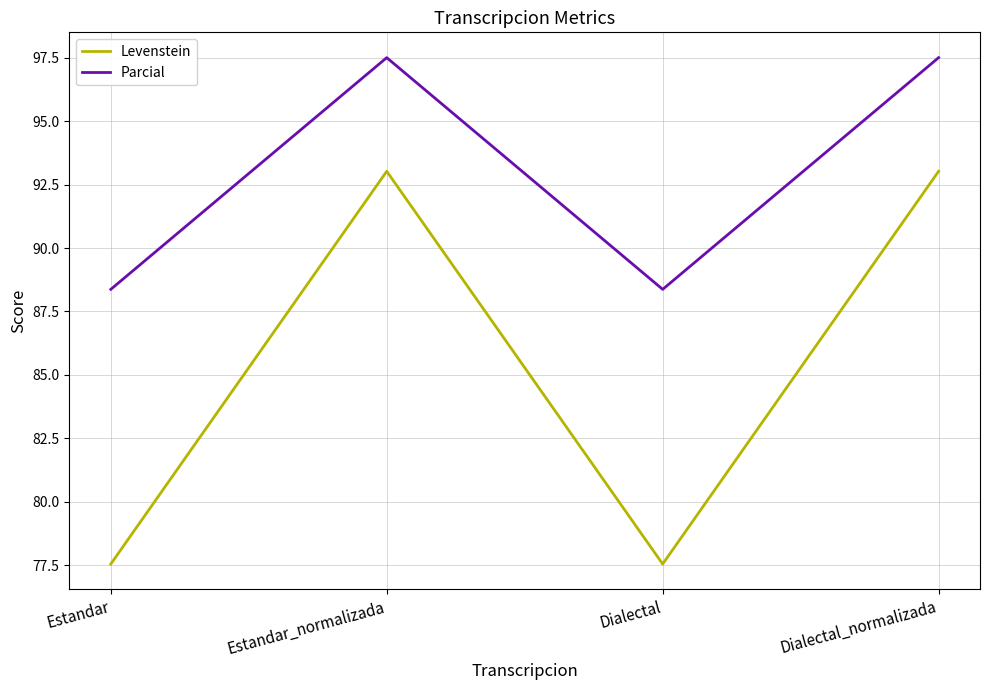

What is the greatest value displayed?

97.5